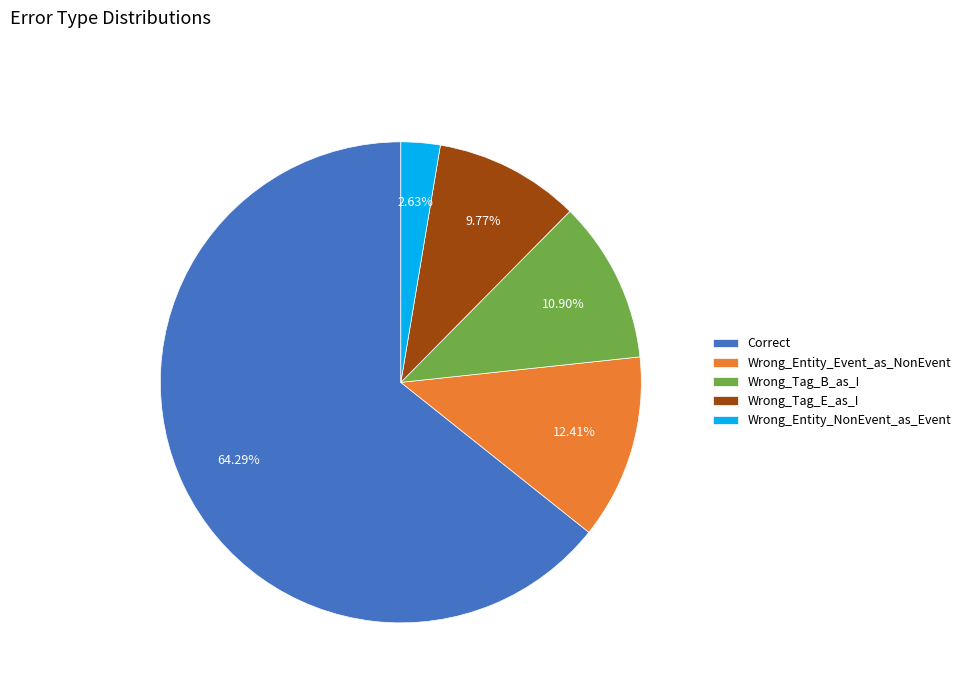

The Wrong_Tag_E_as_I slice represents 10% of the pie. True or false?

True